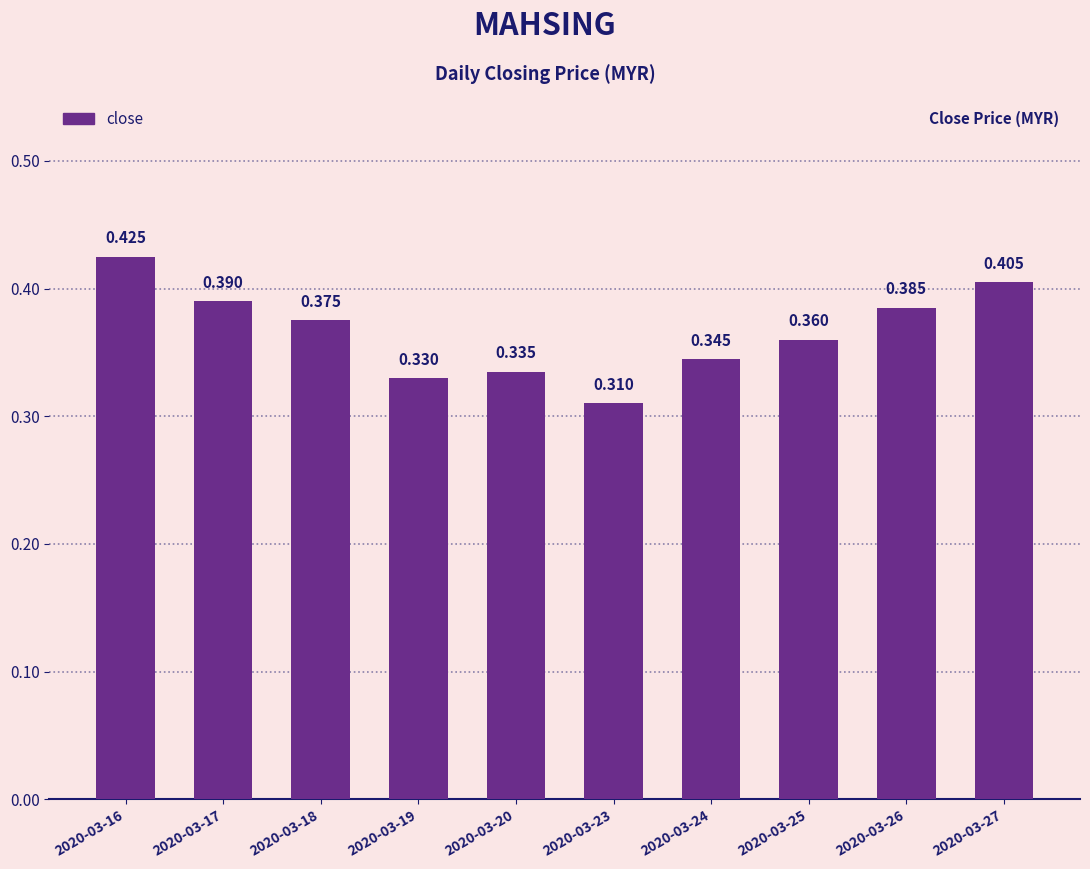

Rank the categories by value from highest to lowest.

2020-03-16, 2020-03-27, 2020-03-17, 2020-03-26, 2020-03-18, 2020-03-25, 2020-03-24, 2020-03-20, 2020-03-19, 2020-03-23